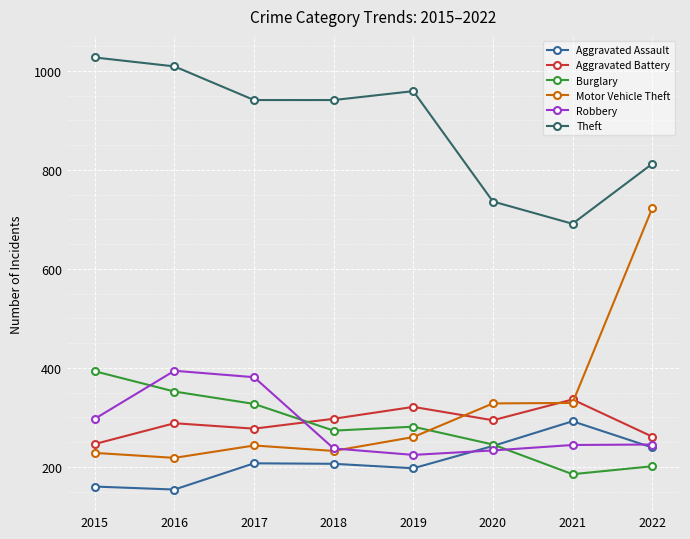

True or false: Aggravated Battery has more than 0 points higher than both neighbors.

True